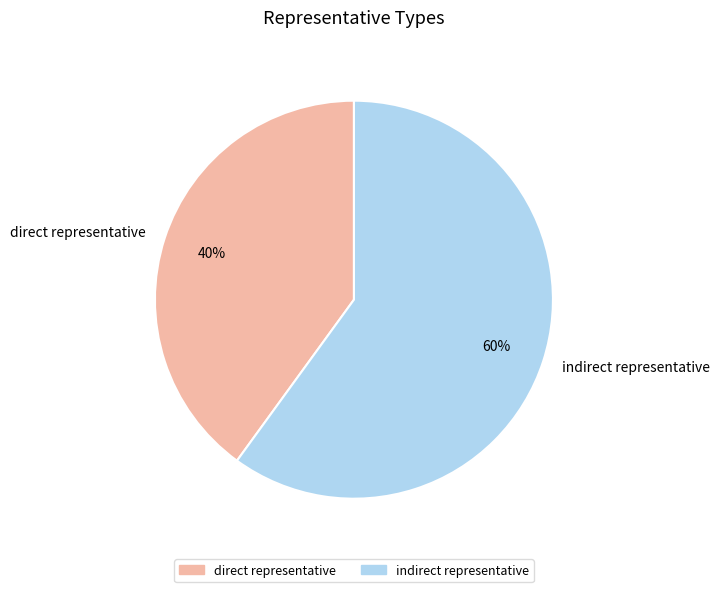

Rank the categories by value from highest to lowest.

indirect representative, direct representative